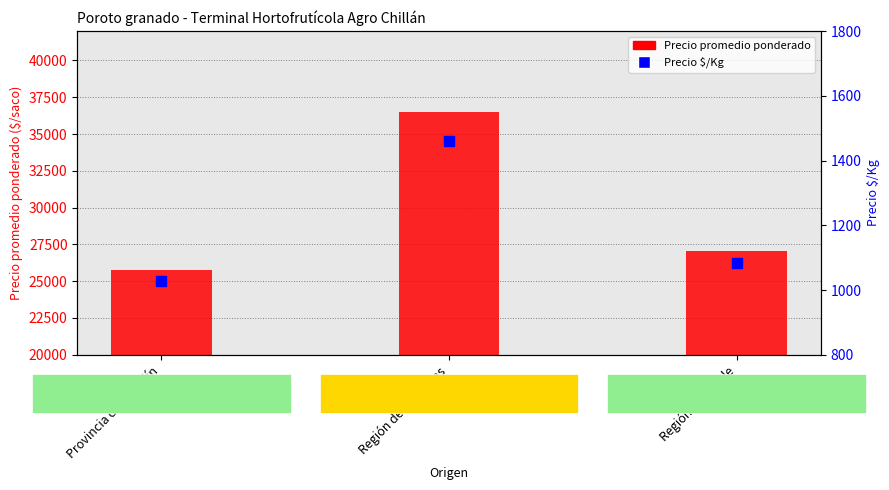

What is the total value across all series at Región de O'Higgins?

37960